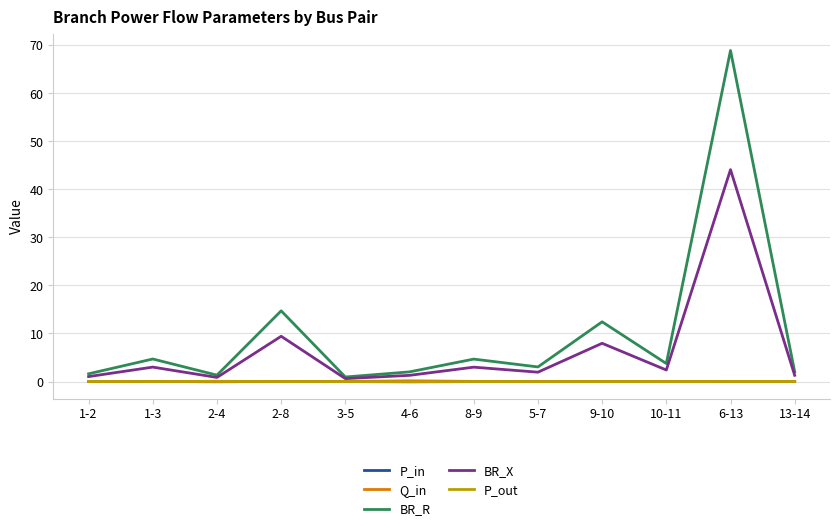

Where is BR_R nearest to the value 34?

2-8